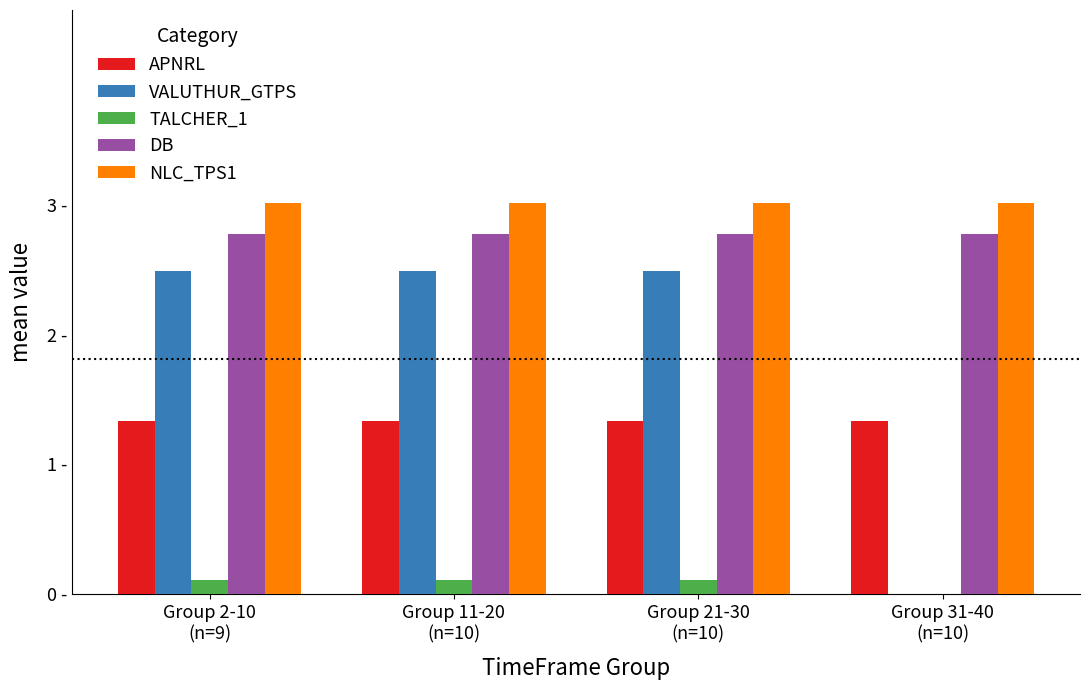

What are all the series names shown in the legend?

APNRL, VALUTHUR_GTPS, TALCHER_1, DB, NLC_TPS1